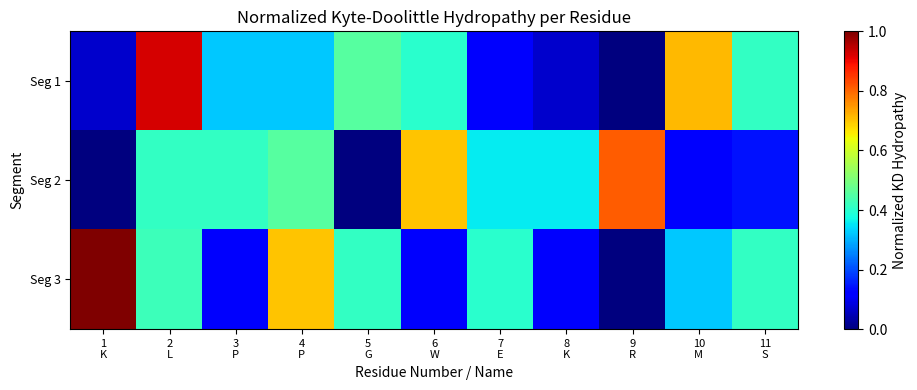

What is the difference between the highest and lowest values at 5
G?

0.5